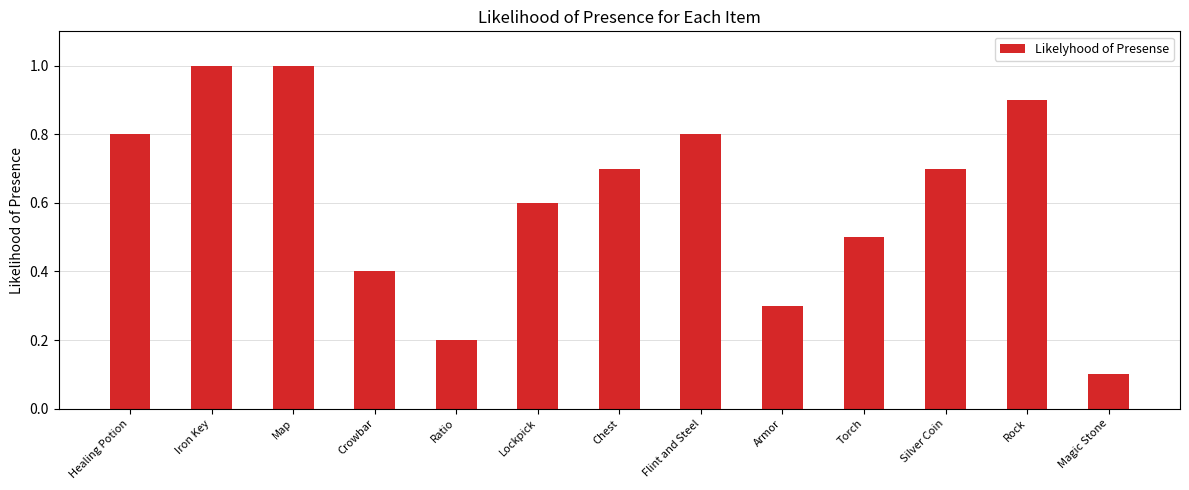

What is the maximum value shown in the chart?

1.0